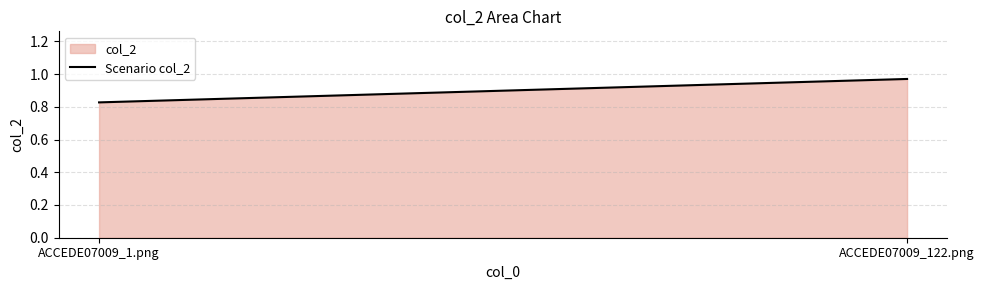

List the labels in order of value, largest first.

ACCEDE07009_122.png, ACCEDE07009_1.png